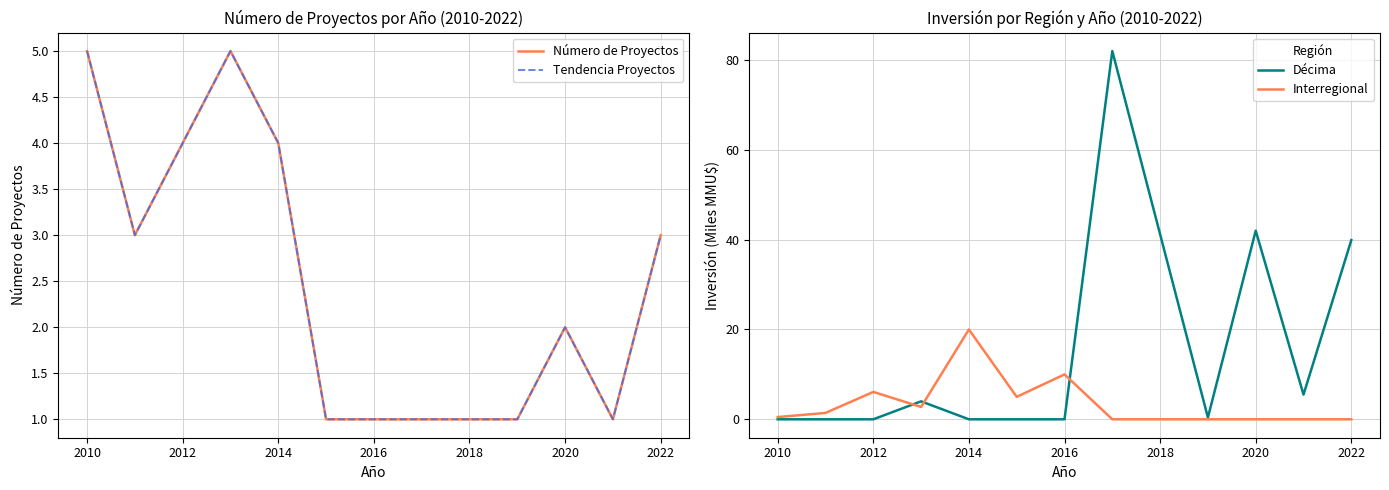

How many data points in Décima are above 0?

6